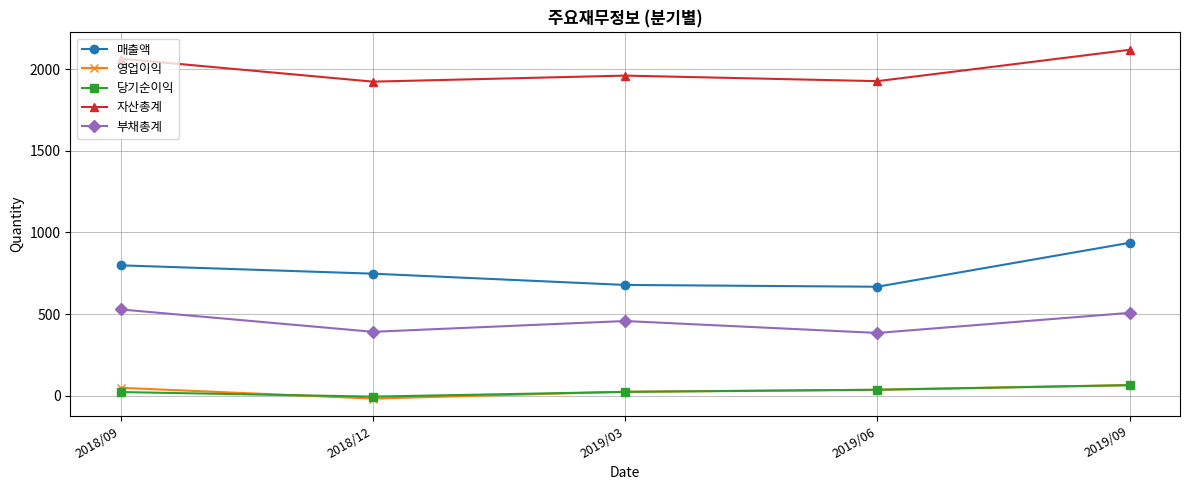

Is it true that 자산총계 equals 1960 at 2019/03?

True